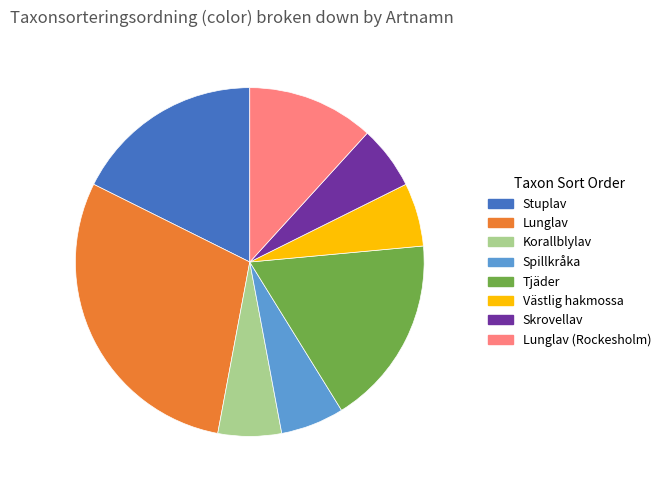

Which category has the biggest portion of the pie?

Lunglav